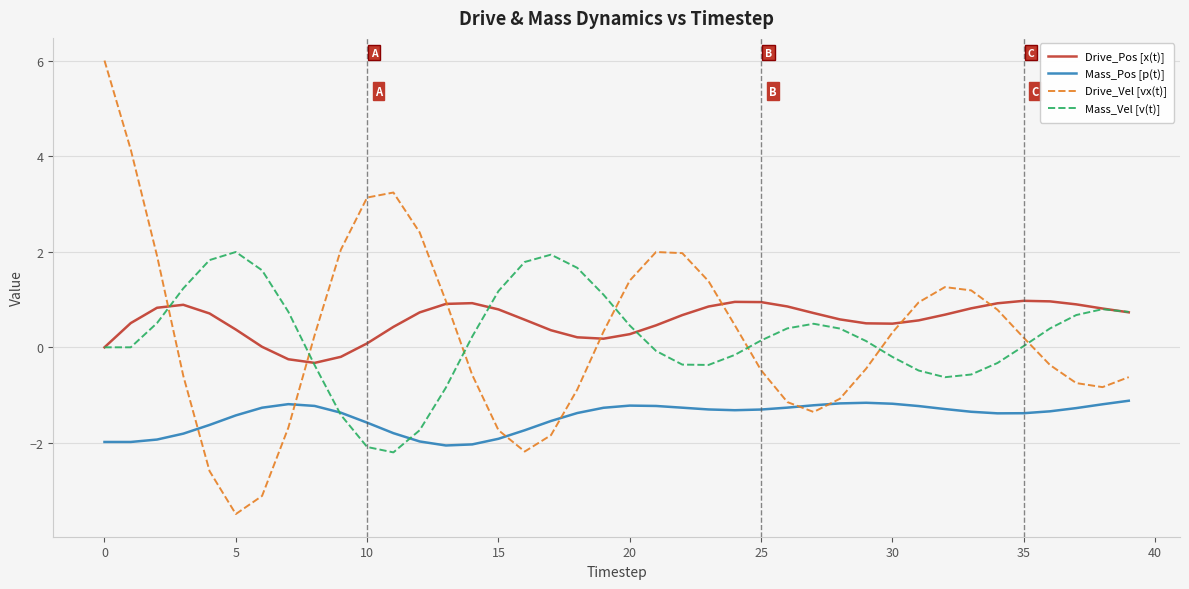

List the series in order of their peak value, highest first.

Drive_Vel [vx(t)], Mass_Vel [v(t)], Drive_Pos [x(t)], Mass_Pos [p(t)]